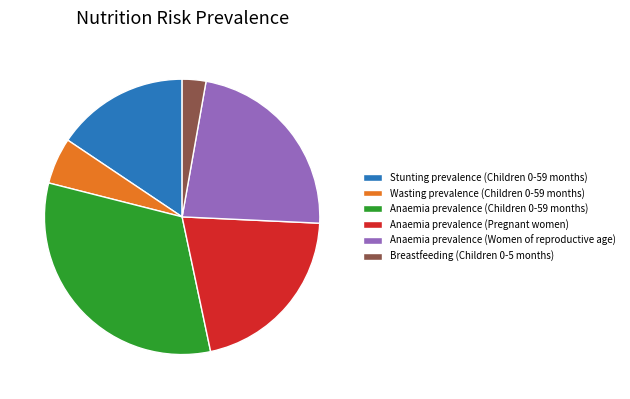

Which category has the biggest portion of the pie?

Anaemia prevalence (Children 0-59 months)